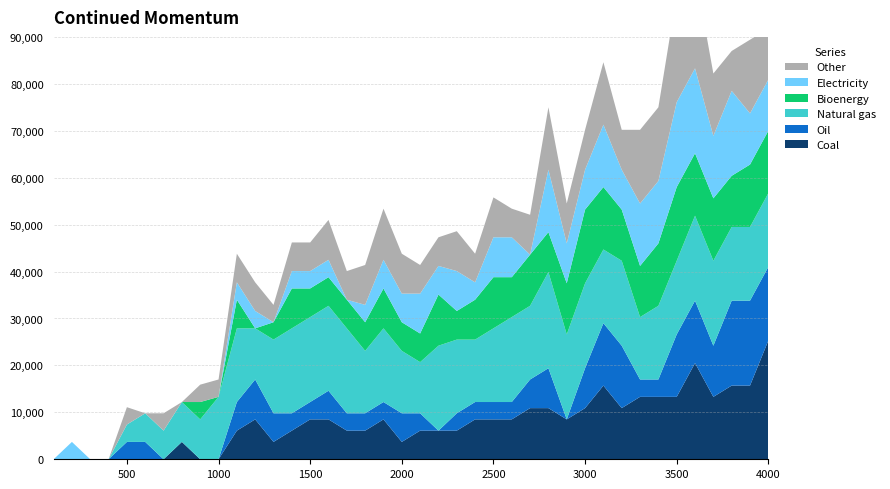

Reading right to left, what are all the values shown in this chart?

col_8: 4000.0=10900	3900.0=15700	3800.0=8500	3700.0=13300	3600.0=20500	3500.0=22900	3400.0=15700	3300.0=15700	3200.0=8500	3100.0=13300	3000.0=8500	2900.0=8500	2800.0=13300	2700.0=8500	2600.0=6100	2500.0=8500	2400.0=6100	2300.0=8500	2200.0=6100	2100.0=6100	2000.0=8500	1900.0=10900	1800.0=8500	1700.0=6100	1600.0=8500	1500.0=6100	1400.0=6100	1300.0=3700	1200.0=6100	1100.0=6100	1000.0=3700	900.0=3700	800.0=0	700.0=3700	600.0=0	500.0=3700	400.0=0	300.0=0	200.0=0	100.0=0
col_7: 4000.0=10900	3900.0=10900	3800.0=18100	3700.0=13300	3600.0=18100	3500.0=18100	3400.0=13300	3300.0=13300	3200.0=8500	3100.0=13300	3000.0=8500	2900.0=8500	2800.0=13300	2700.0=0	2600.0=8500	2500.0=8500	2400.0=3700	2300.0=8500	2200.0=6100	2100.0=8500	2000.0=6100	1900.0=6100	1800.0=3700	1700.0=0	1600.0=3700	1500.0=3700	1400.0=3700	1300.0=0	1200.0=3700	1100.0=3700	1000.0=0	900.0=0	800.0=0	700.0=0	600.0=0	500.0=0	400.0=0	300.0=0	200.0=3700	100.0=0
col_1: 4000.0=13300	3900.0=13300	3800.0=10900	3700.0=13300	3600.0=13300	3500.0=15700	3400.0=13300	3300.0=10900	3200.0=10900	3100.0=13300	3000.0=15700	2900.0=10900	2800.0=8500	2700.0=10900	2600.0=8500	2500.0=10900	2400.0=8500	2300.0=6100	2200.0=10900	2100.0=6100	2000.0=6100	1900.0=8500	1800.0=6100	1700.0=6100	1600.0=6100	1500.0=6100	1400.0=8500	1300.0=3700	1200.0=0	1100.0=6100	1000.0=0	900.0=3700	800.0=0	700.0=0	600.0=0	500.0=0	400.0=0	300.0=0	200.0=0	100.0=0
col_3: 4000.0=15700	3900.0=15700	3800.0=15700	3700.0=18100	3600.0=18100	3500.0=15700	3400.0=15700	3300.0=13300	3200.0=18100	3100.0=15700	3000.0=18100	2900.0=18100	2800.0=20500	2700.0=15700	2600.0=18100	2500.0=15700	2400.0=13300	2300.0=15700	2200.0=18100	2100.0=10900	2000.0=13300	1900.0=15700	1800.0=13300	1700.0=18100	1600.0=18100	1500.0=18100	1400.0=18100	1300.0=15700	1200.0=10900	1100.0=15700	1000.0=13300	900.0=8500	800.0=8500	700.0=6100	600.0=6100	500.0=3700	400.0=0	300.0=0	200.0=0	100.0=0
col_5: 4000.0=15700	3900.0=18100	3800.0=18100	3700.0=10900	3600.0=13300	3500.0=13300	3400.0=3700	3300.0=3700	3200.0=13300	3100.0=13300	3000.0=8500	2900.0=0	2800.0=8500	2700.0=6100	2600.0=3700	2500.0=3700	2400.0=3700	2300.0=3700	2200.0=0	2100.0=3700	2000.0=6100	1900.0=3700	1800.0=3700	1700.0=3700	1600.0=6100	1500.0=3700	1400.0=3700	1300.0=6100	1200.0=8500	1100.0=6100	1000.0=0	900.0=0	800.0=0	700.0=0	600.0=3700	500.0=3700	400.0=0	300.0=0	200.0=0	100.0=0
col_2: 4000.0=25300	3900.0=15700	3800.0=15700	3700.0=13300	3600.0=20500	3500.0=13300	3400.0=13300	3300.0=13300	3200.0=10900	3100.0=15700	3000.0=10900	2900.0=8500	2800.0=10900	2700.0=10900	2600.0=8500	2500.0=8500	2400.0=8500	2300.0=6100	2200.0=6100	2100.0=6100	2000.0=3700	1900.0=8500	1800.0=6100	1700.0=6100	1600.0=8500	1500.0=8500	1400.0=6100	1300.0=3700	1200.0=8500	1100.0=6100	1000.0=0	900.0=0	800.0=3700	700.0=0	600.0=0	500.0=0	400.0=0	300.0=0	200.0=0	100.0=0